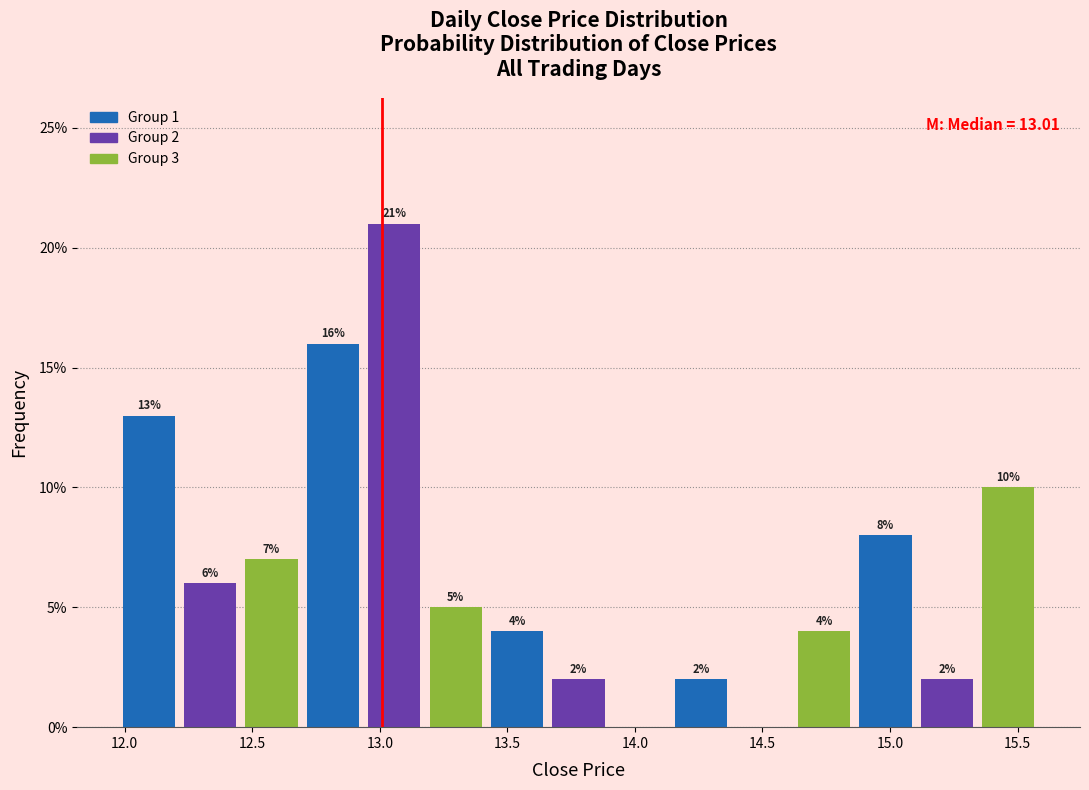

Which range on the x-axis has the tallest bar?

12.95 to 13.20